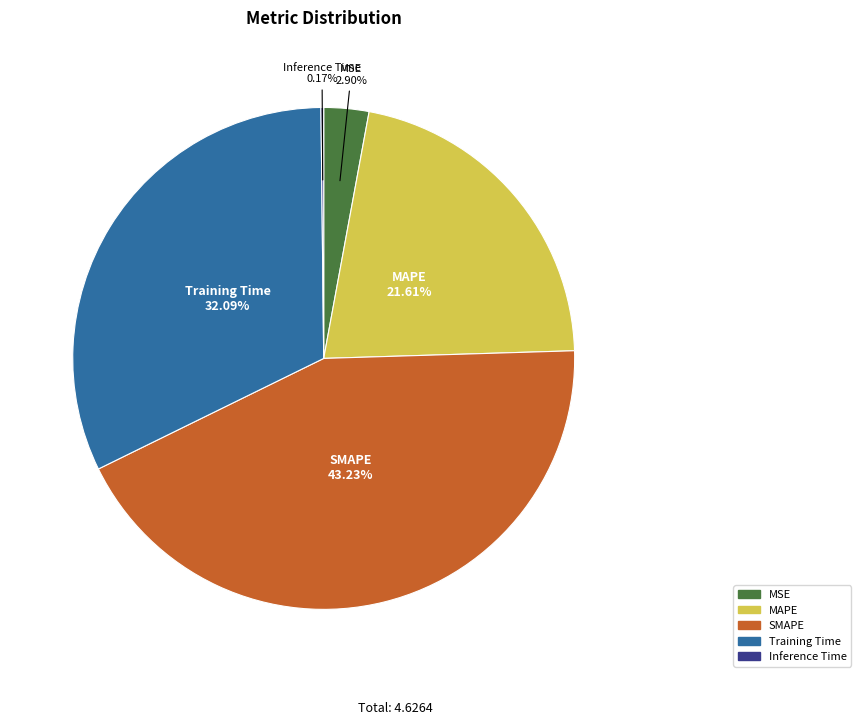

What percentage is the Training Time slice, to the nearest percent?

32%